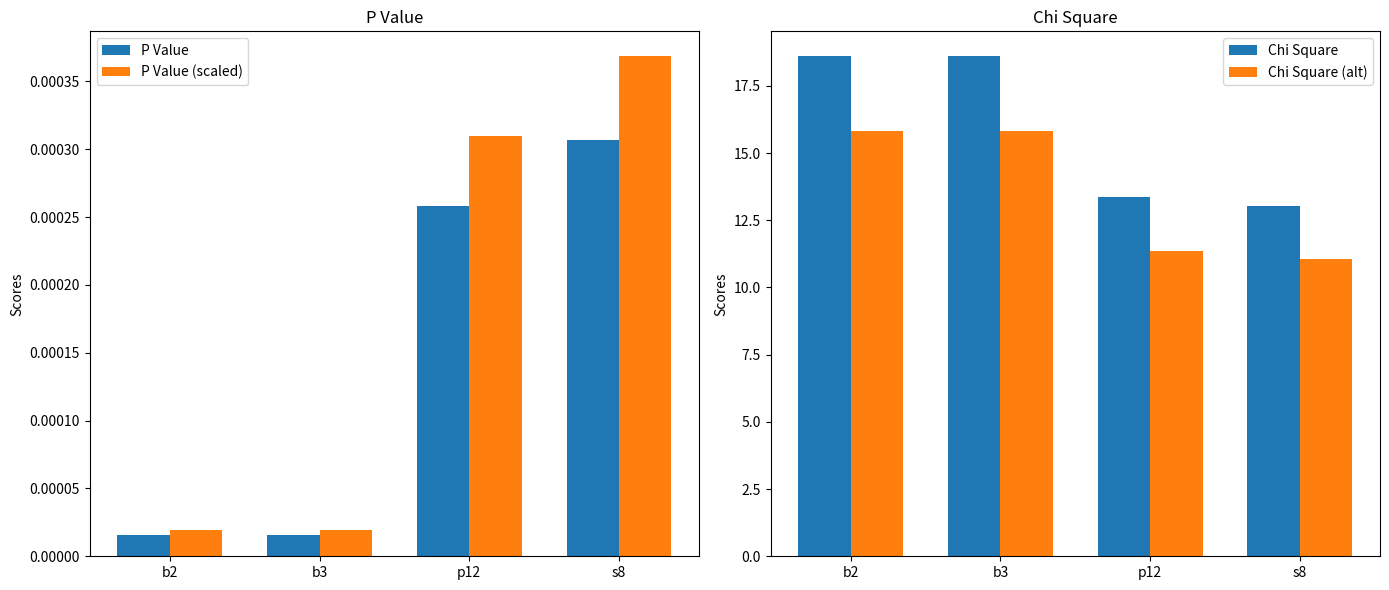

What is the difference between the second highest and second lowest values in the Chi Square series?

5.3